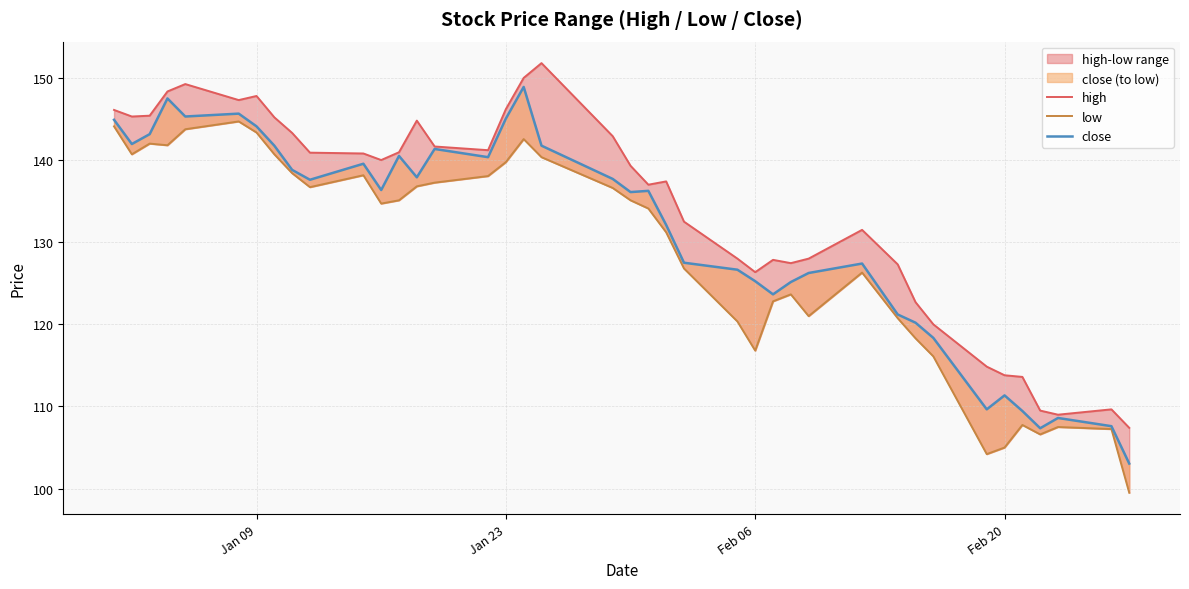

What is the difference between the maximum and minimum values in the close series?

45.9